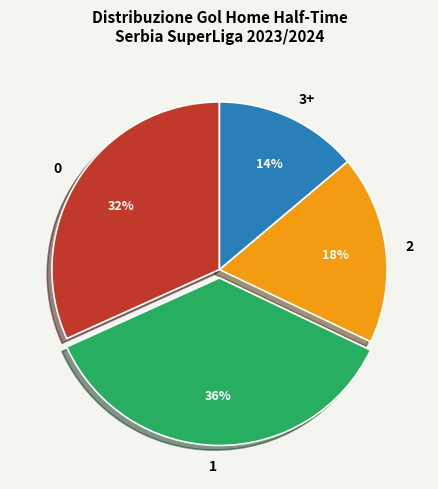

To the nearest percent, what portion does 0 represent?

32%